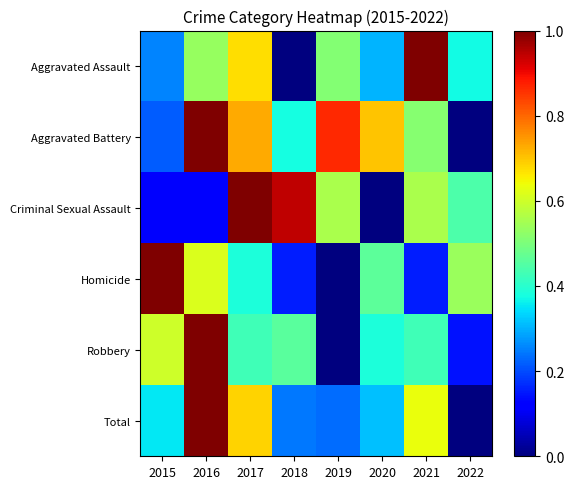

Reading left to right, transcribe all the data shown in this chart.

Aggravated Assault: 2015=0.3	2016=0.5	2017=0.7	2018=0.0	2019=0.5	2020=0.3	2021=1.0	2022=0.4
Aggravated Battery: 2015=0.2	2016=1.0	2017=0.7	2018=0.4	2019=0.9	2020=0.7	2021=0.5	2022=0.0
Criminal Sexual Assault: 2015=0.1	2016=0.1	2017=1.0	2018=0.9	2019=0.6	2020=0.0	2021=0.6	2022=0.4
Homicide: 2015=1.0	2016=0.6	2017=0.4	2018=0.2	2019=0.0	2020=0.5	2021=0.2	2022=0.5
Robbery: 2015=0.6	2016=1.0	2017=0.4	2018=0.5	2019=0.0	2020=0.4	2021=0.4	2022=0.1
Total: 2015=0.4	2016=1.0	2017=0.7	2018=0.2	2019=0.2	2020=0.3	2021=0.6	2022=0.0